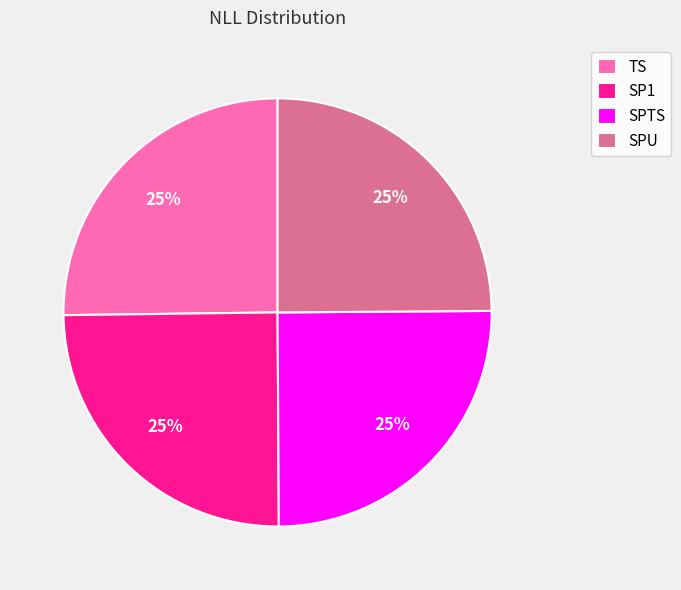

To the nearest percent, what is the combined percentage of TS and SPTS?

50%